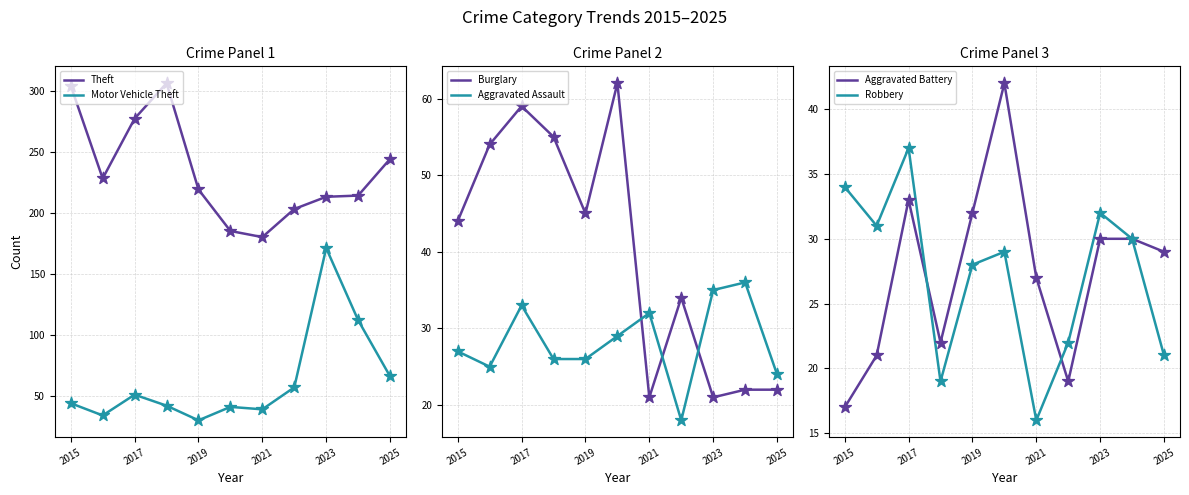

Which series reaches the maximum Y coordinate?

Theft